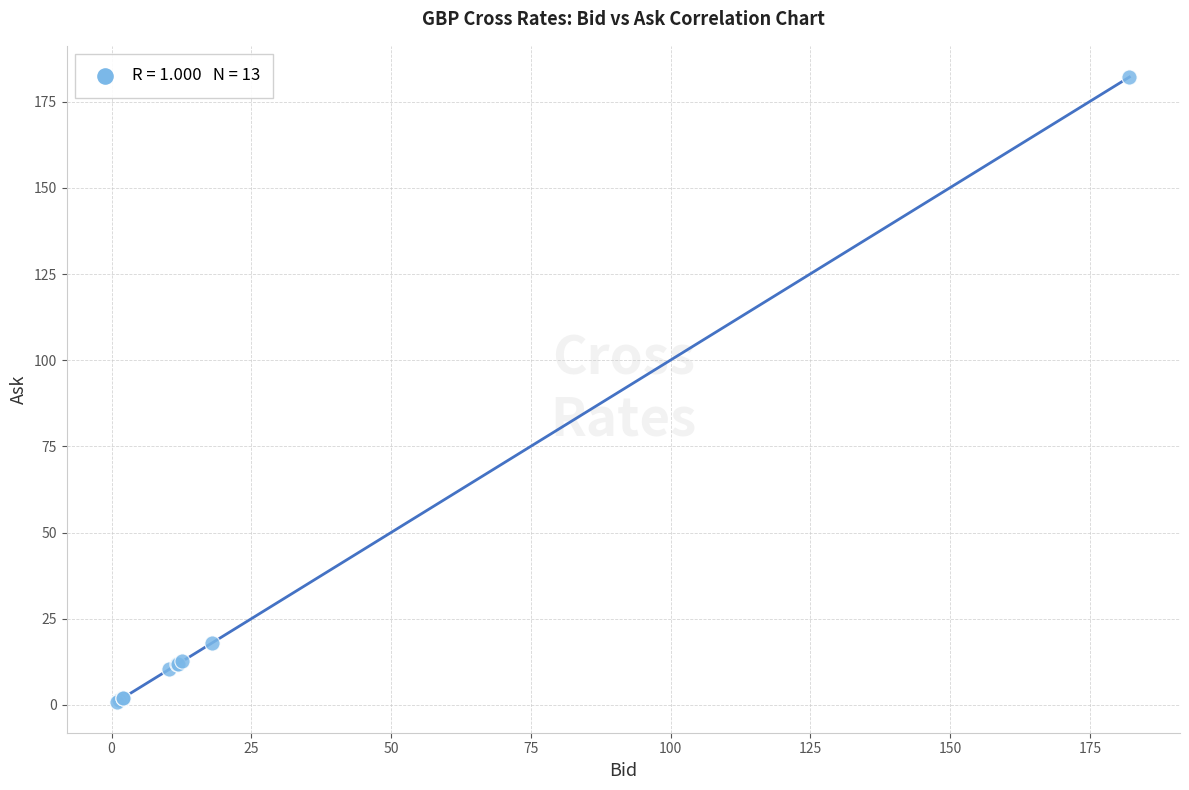

What Y value in the scatter plot is closest to 91?

17.9